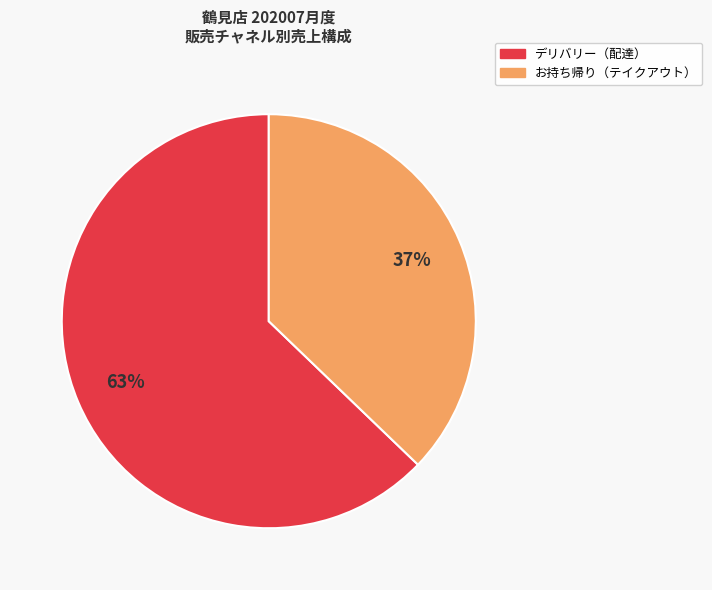

Is there a majority slice in this chart?

Yes